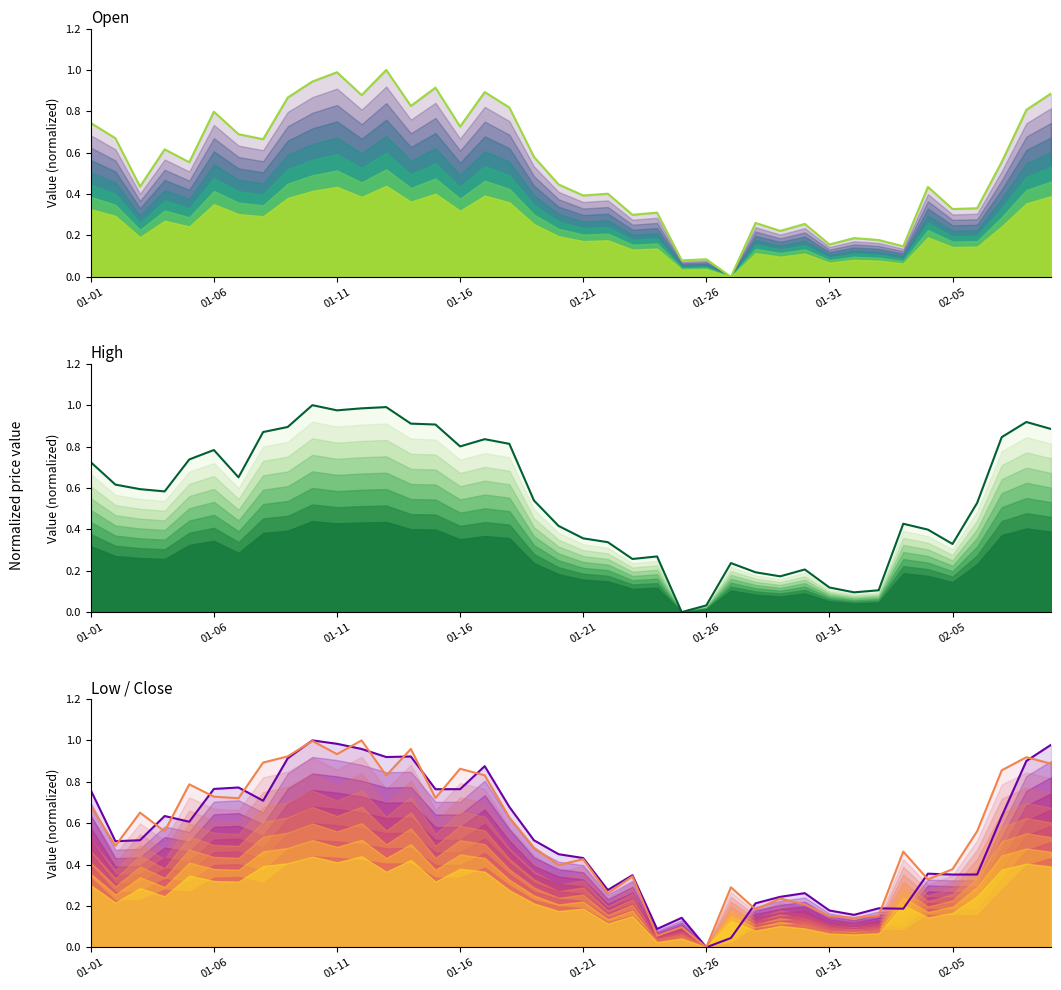

How many lines are shown in the chart?

4